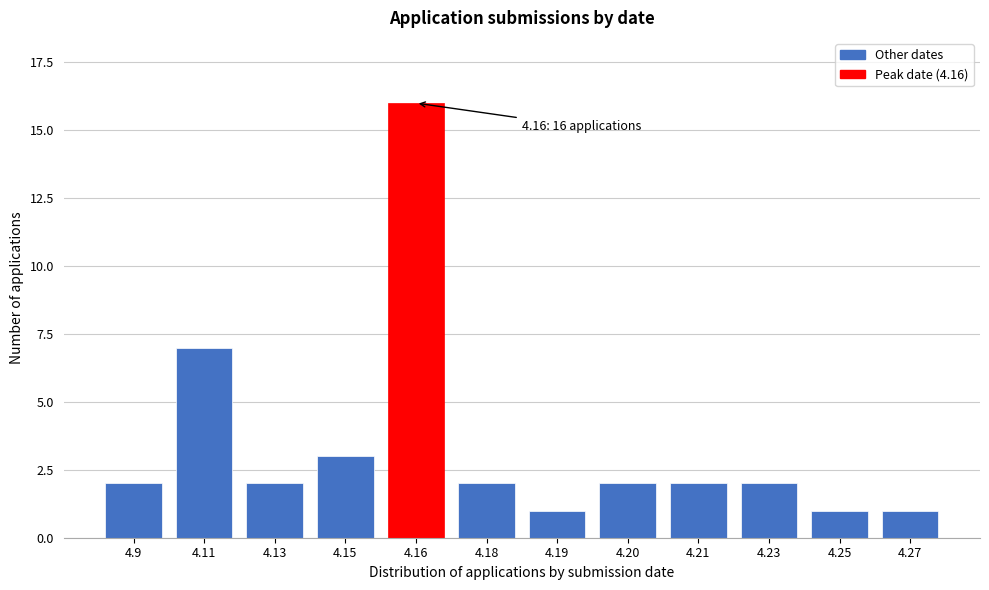

Reading right to left, transcribe all the data shown in this chart.

1	1	2	2	2	1	2	16	3	2	7	2